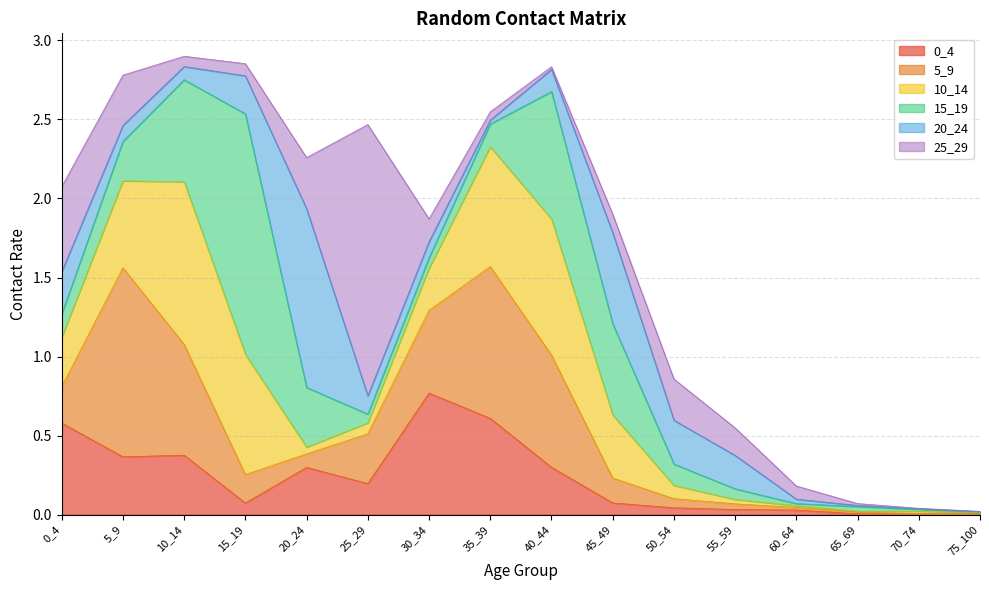

At which category is the sum across all series the highest?

10_14